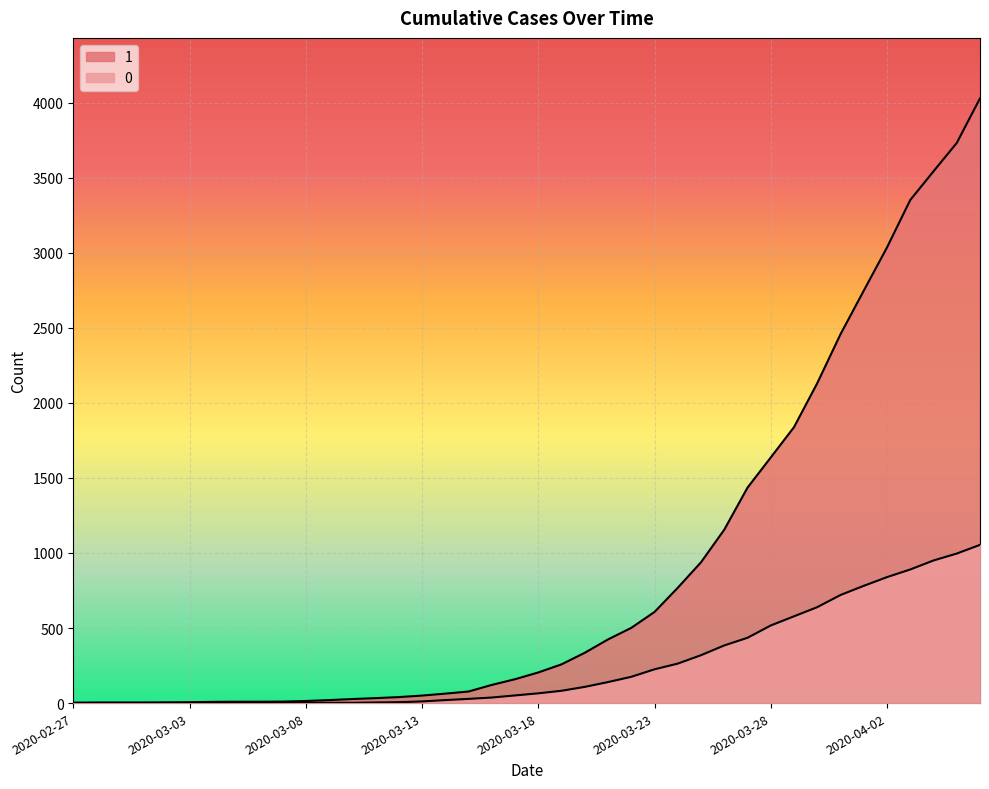

Reading left to right, what are all the values shown in this chart?

1: 3	4	4	4	5	6	8	9	9	10	14	20	27	33	40	50	63	77	121	159	204	258	335	424	501	607	768	938	1155	1435	1636	1838	2131	2457	2747	3035	3351	3542	3731	4028
0: 0	0	0	0	0	0	0	0	0	1	2	2	2	4	6	11	20	28	37	51	65	82	108	140	175	225	263	319	384	435	517	578	639	720	781	839	890	950	996	1054